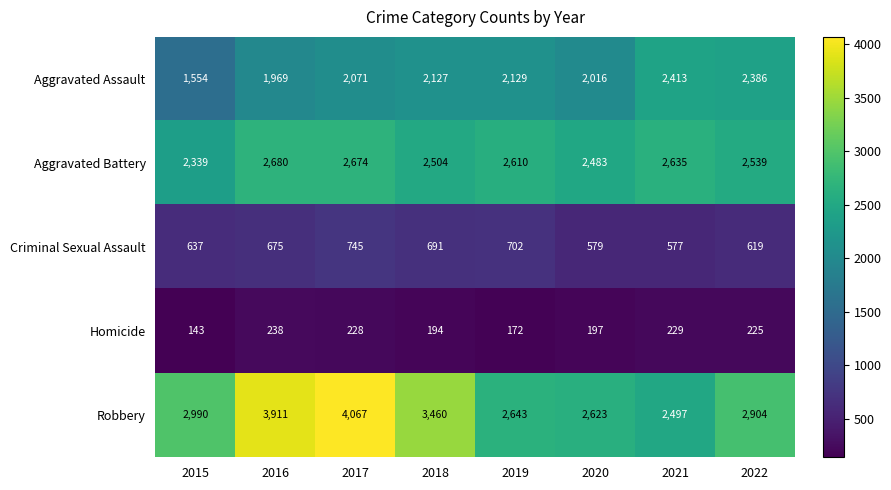

Is it true that Homicide equals 143 at 2015?

True